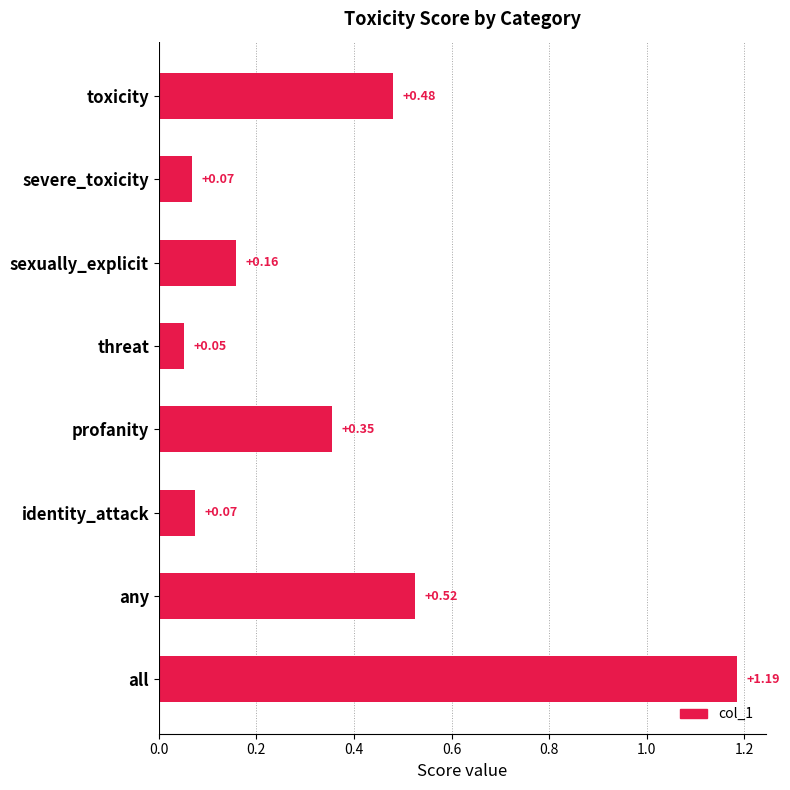

Which label corresponds to the largest value in the chart?

all